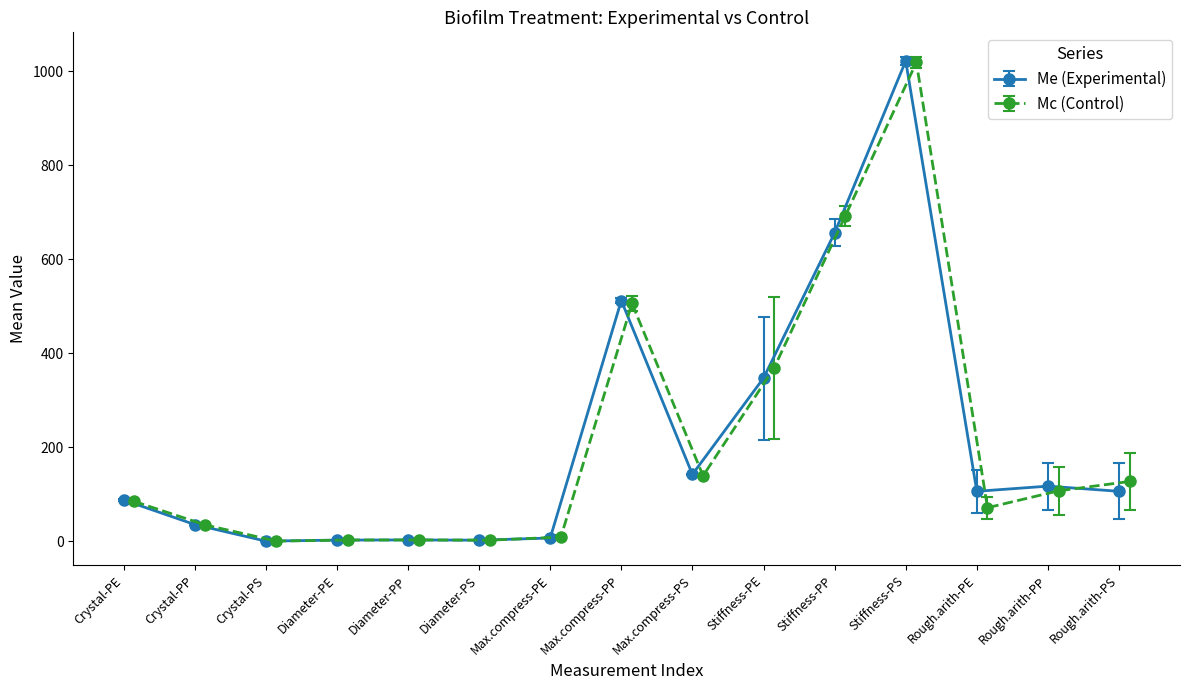

True or false: Mc (Control) and Me (Experimental) intersect in this chart.

True